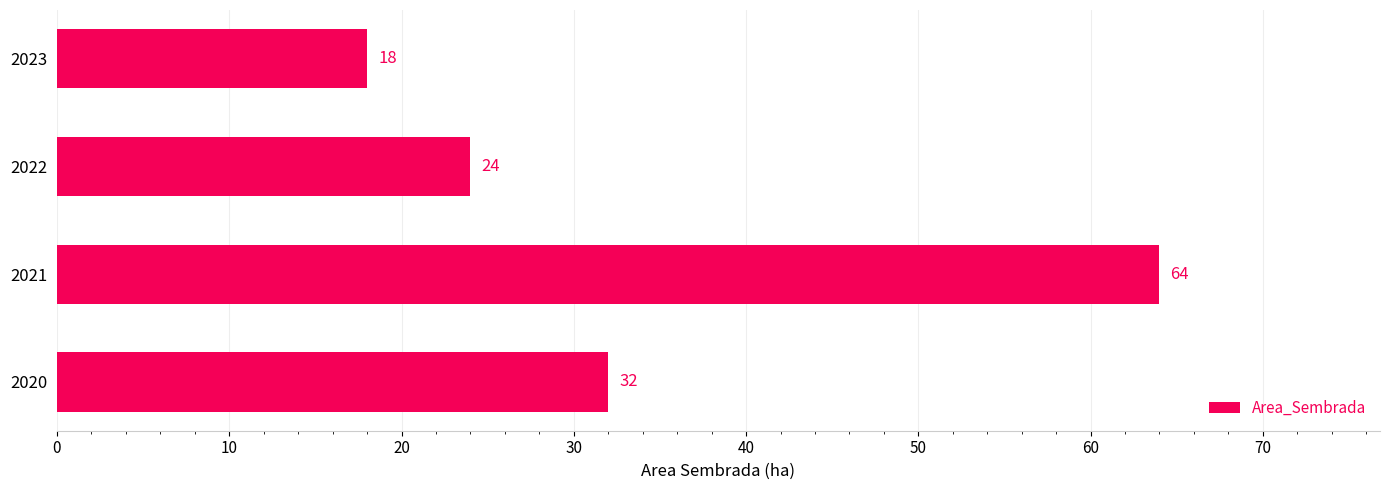

Reading bottom to top, what are all the values shown in this chart?

2020=32	2021=64	2022=24	2023=18